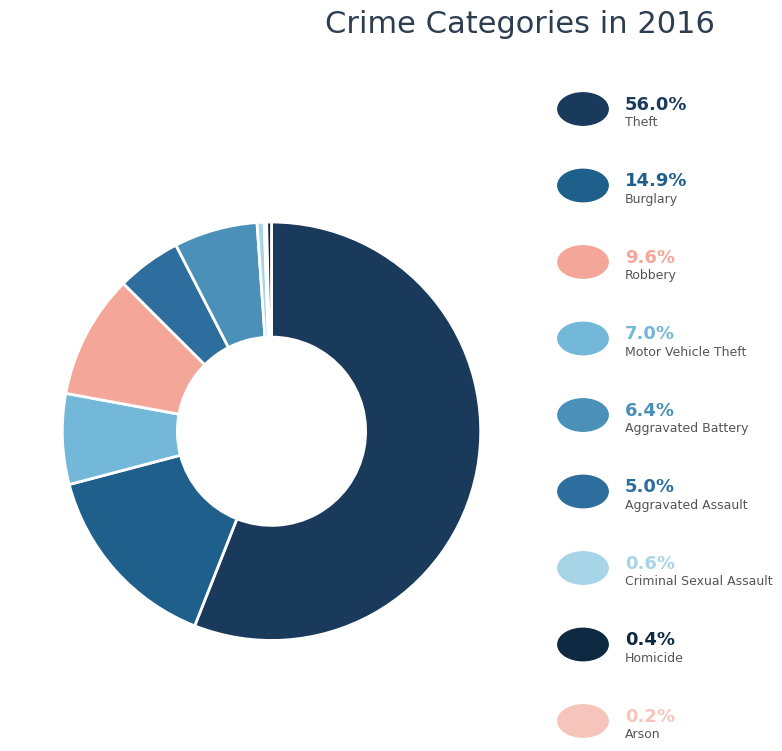

Count the number of slices in the pie.

9